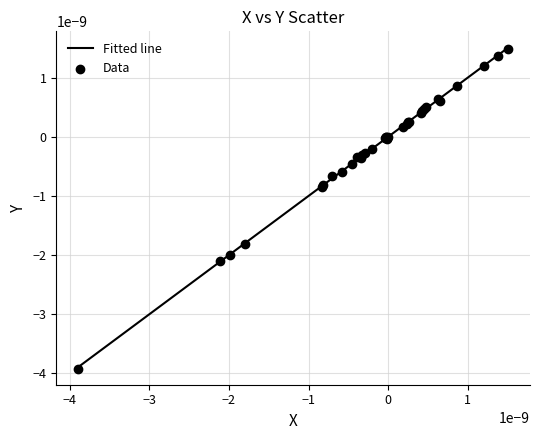

Is this an area chart (filled region under the line)?

No